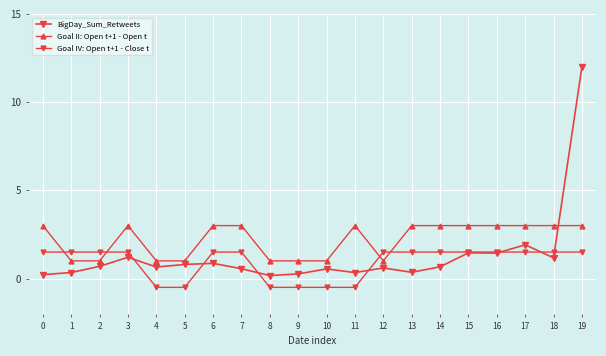

Is this an area chart (filled region under the line)?

No